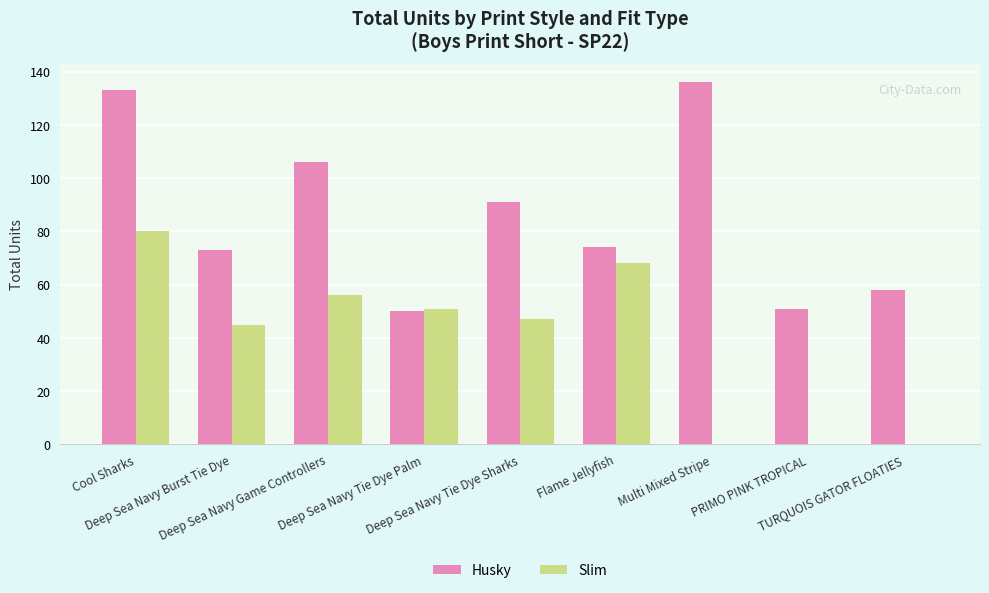

Where does the Slim series first go above 47?

Cool Sharks